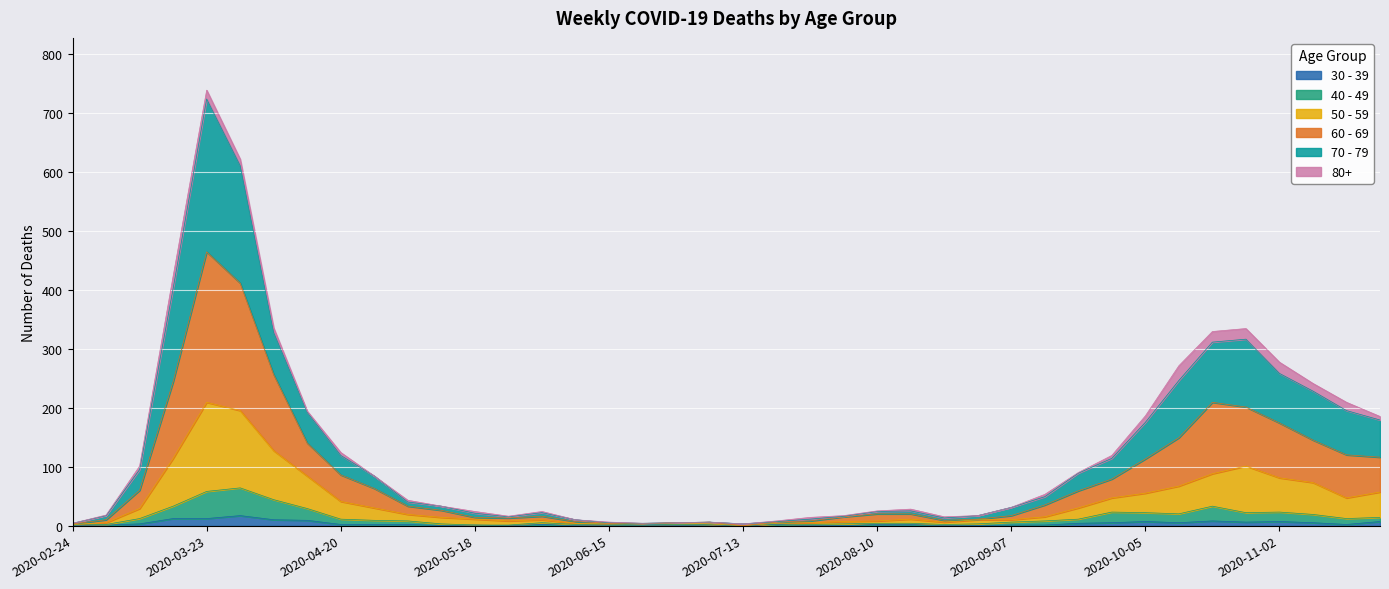

At which category is the sum across all series the highest?

2020-03-23